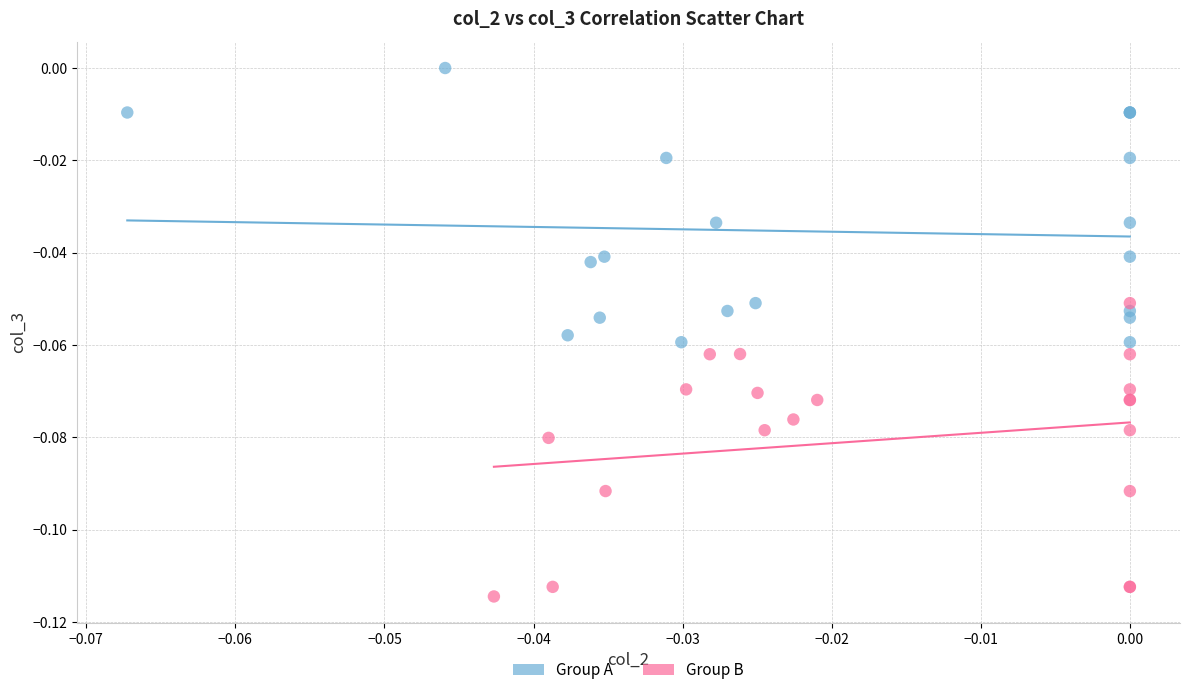

Which series reaches the maximum Y coordinate?

Group A